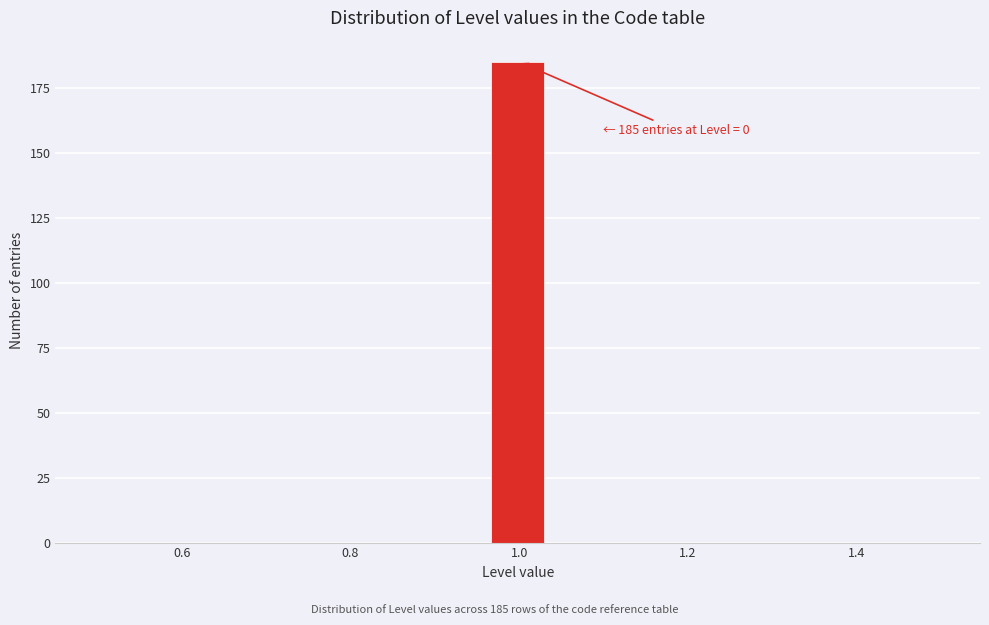

Around what value on the x-axis is the tallest bar? Give the approximate position of its centre, as read against the axis.

1.00